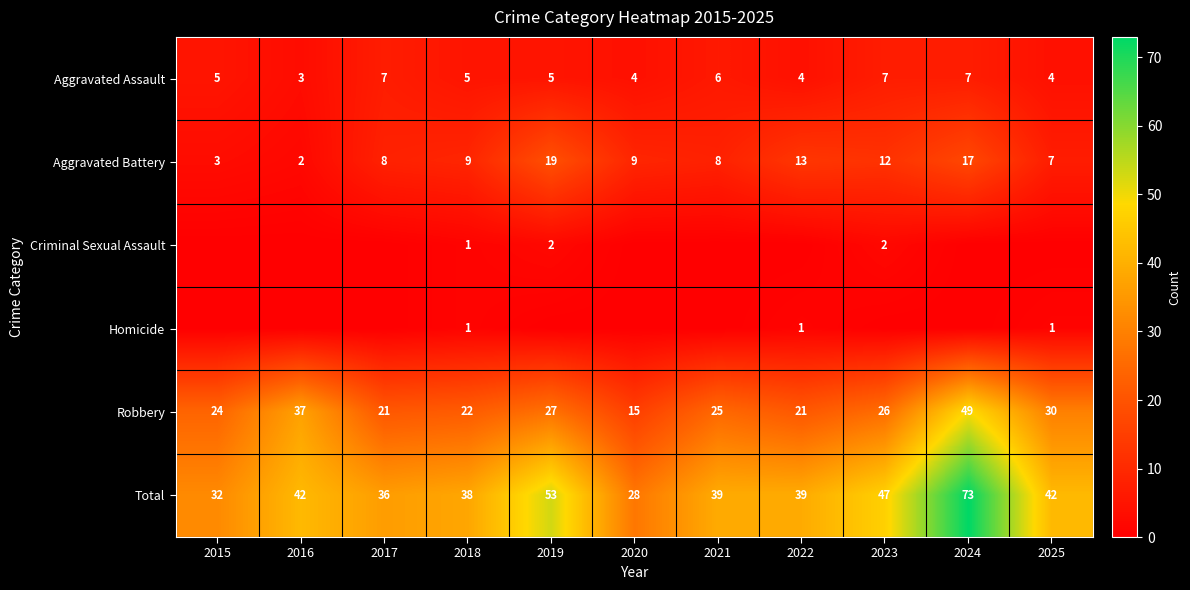

Is it true that Total equals 39 at 2021?

True